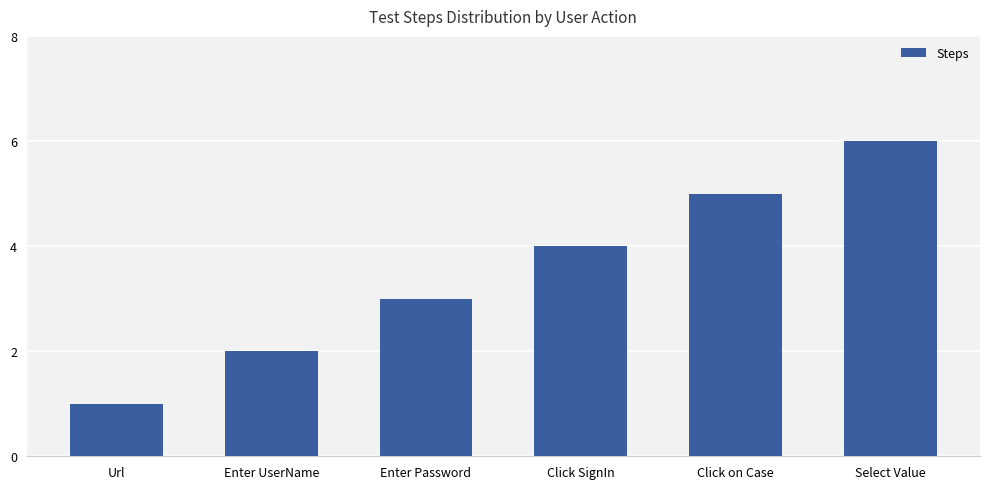

Rank the categories by value from highest to lowest.

Select Value, Click on Case, Click SignIn, Enter Password, Enter UserName, Url